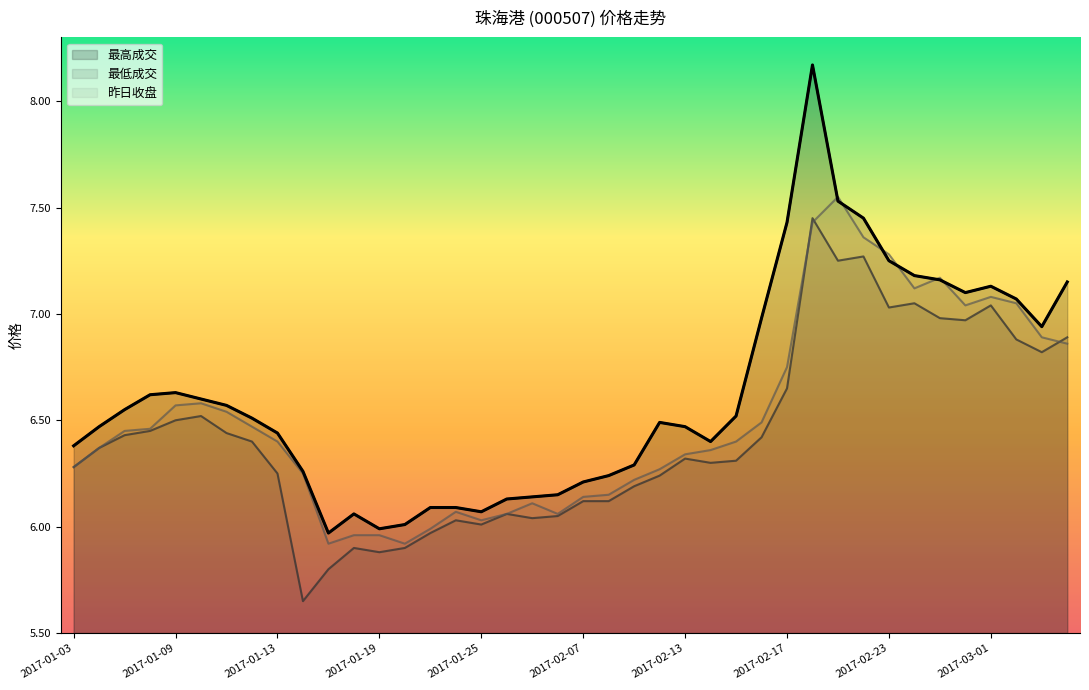

After their last crossing, which series has the higher values: 最高成交 or 昨日收盘?

最高成交